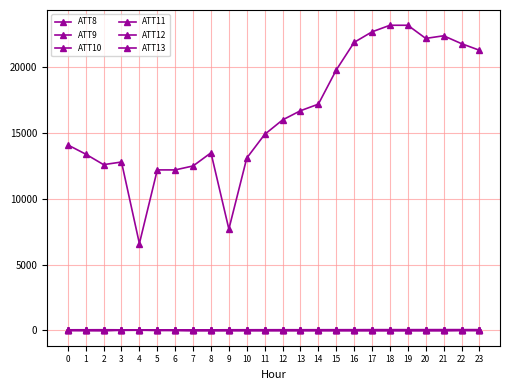

True or false: ATT12 has a value of 11.9 at 19.

False